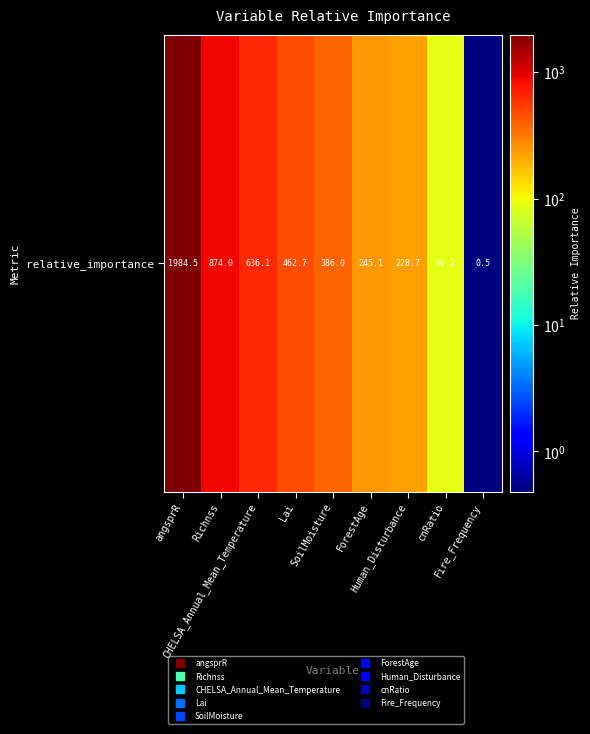

The chart shows a value of 60.3 at cnRatio. True or false?

False